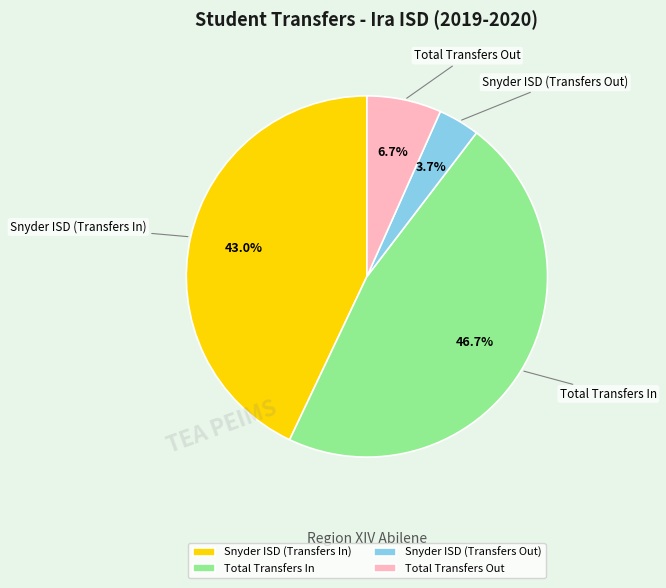

Which slice is the largest?

Total Transfers In